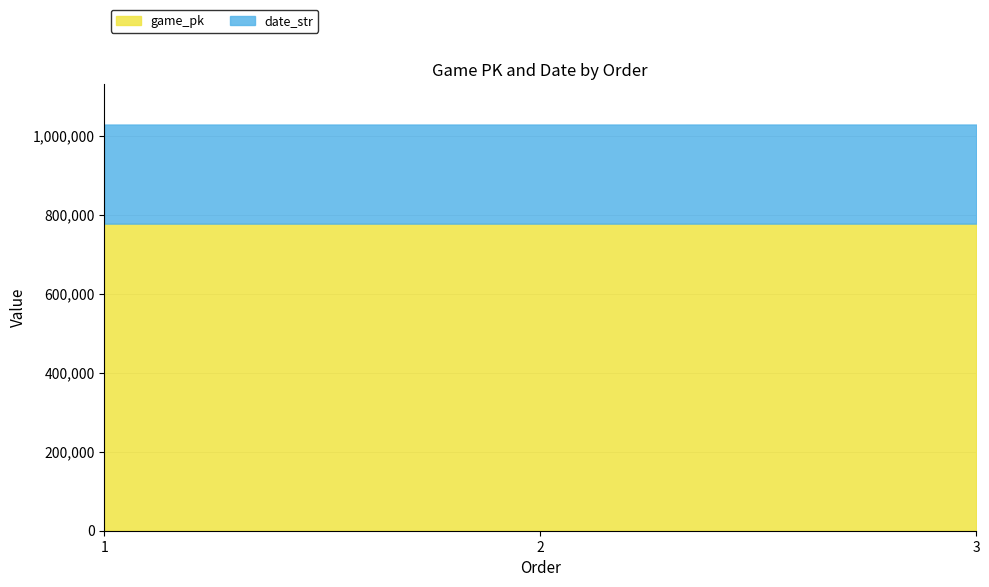

List the series in order of their peak value, lowest first.

date_str, game_pk